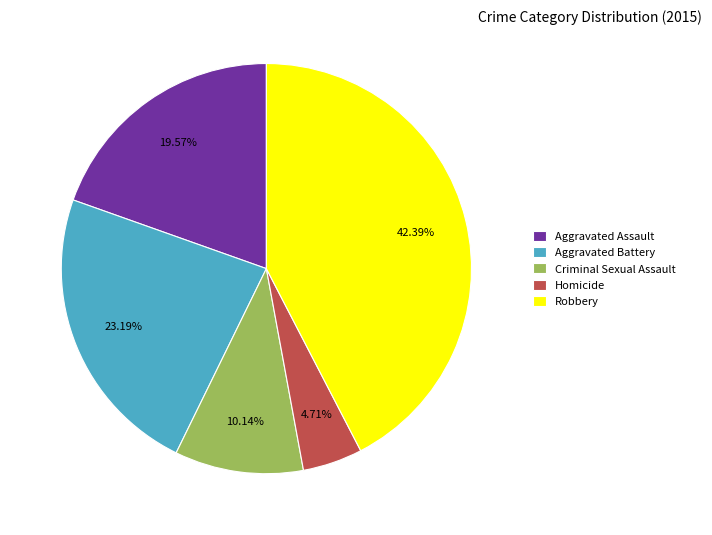

To the nearest percent, what percentage of the pie is Aggravated Assault?

20%